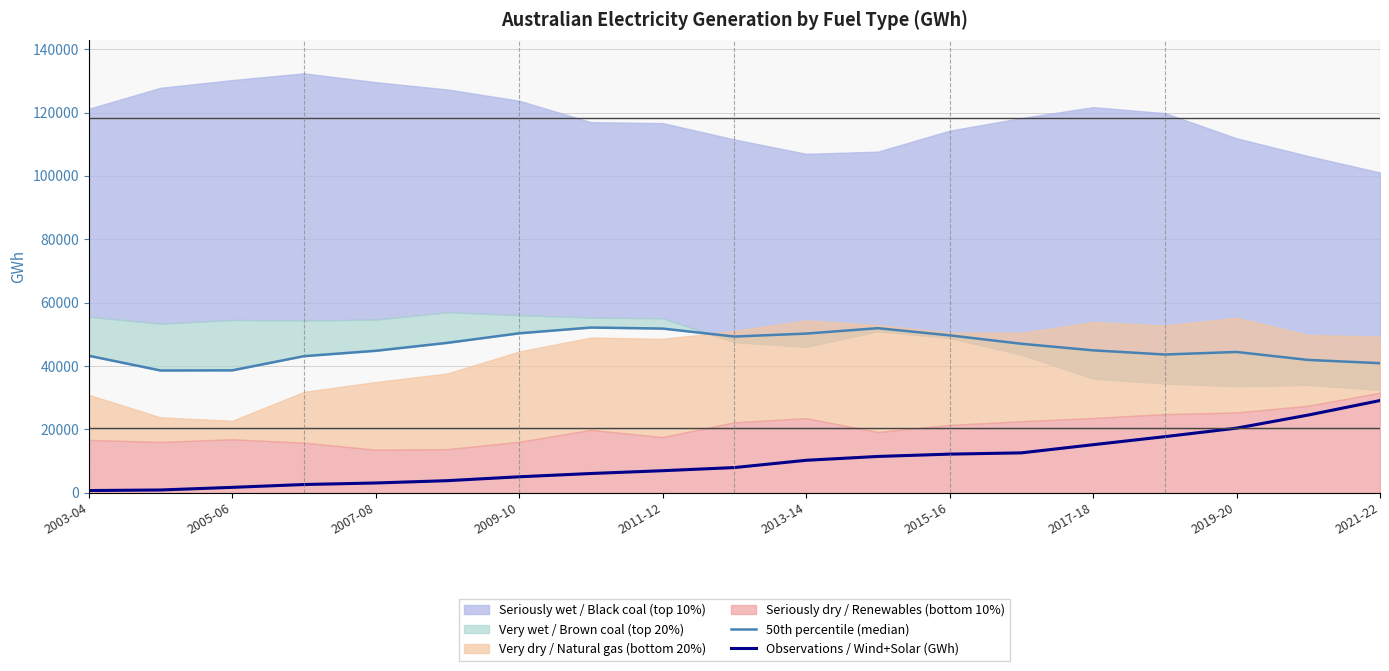

Which category has the highest value in the Observations / Wind+Solar (GWh) series?

2021-22